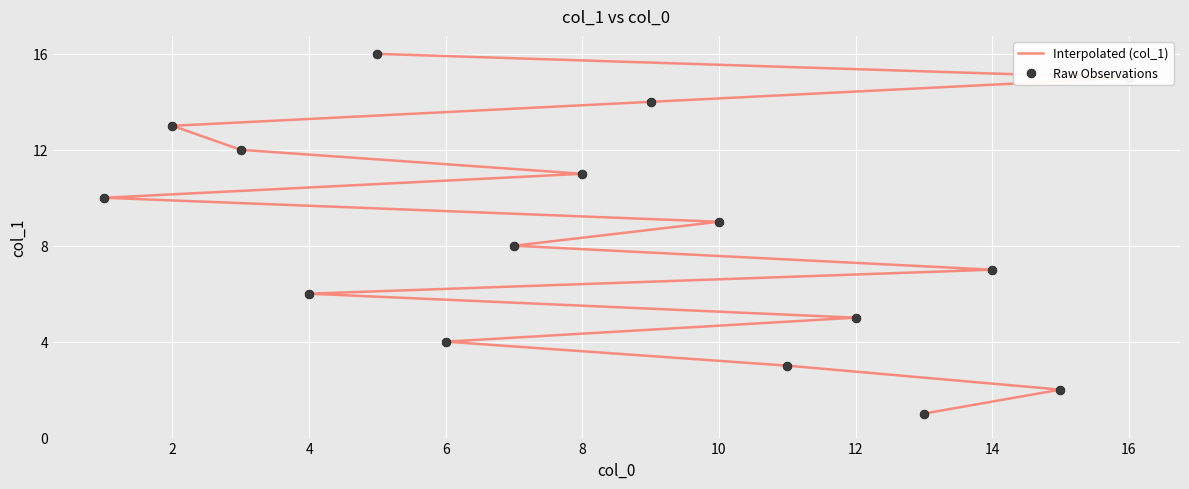

What are all the series names shown in the legend?

Interpolated (col_1), Raw Observations